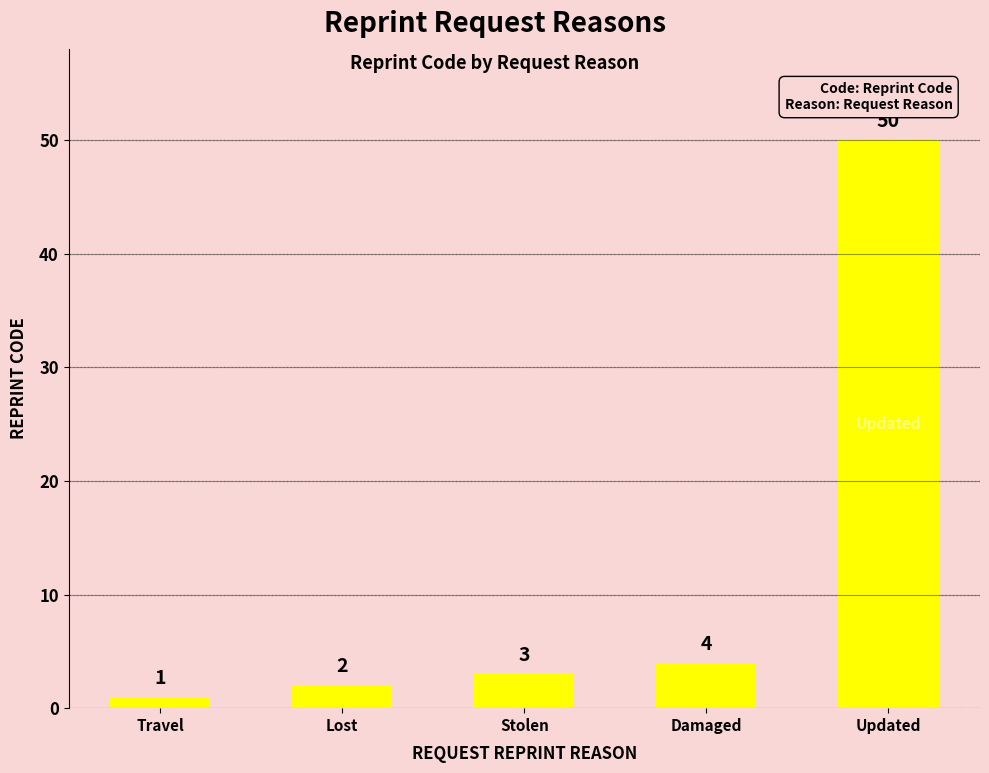

What position from the right is Lost?

4